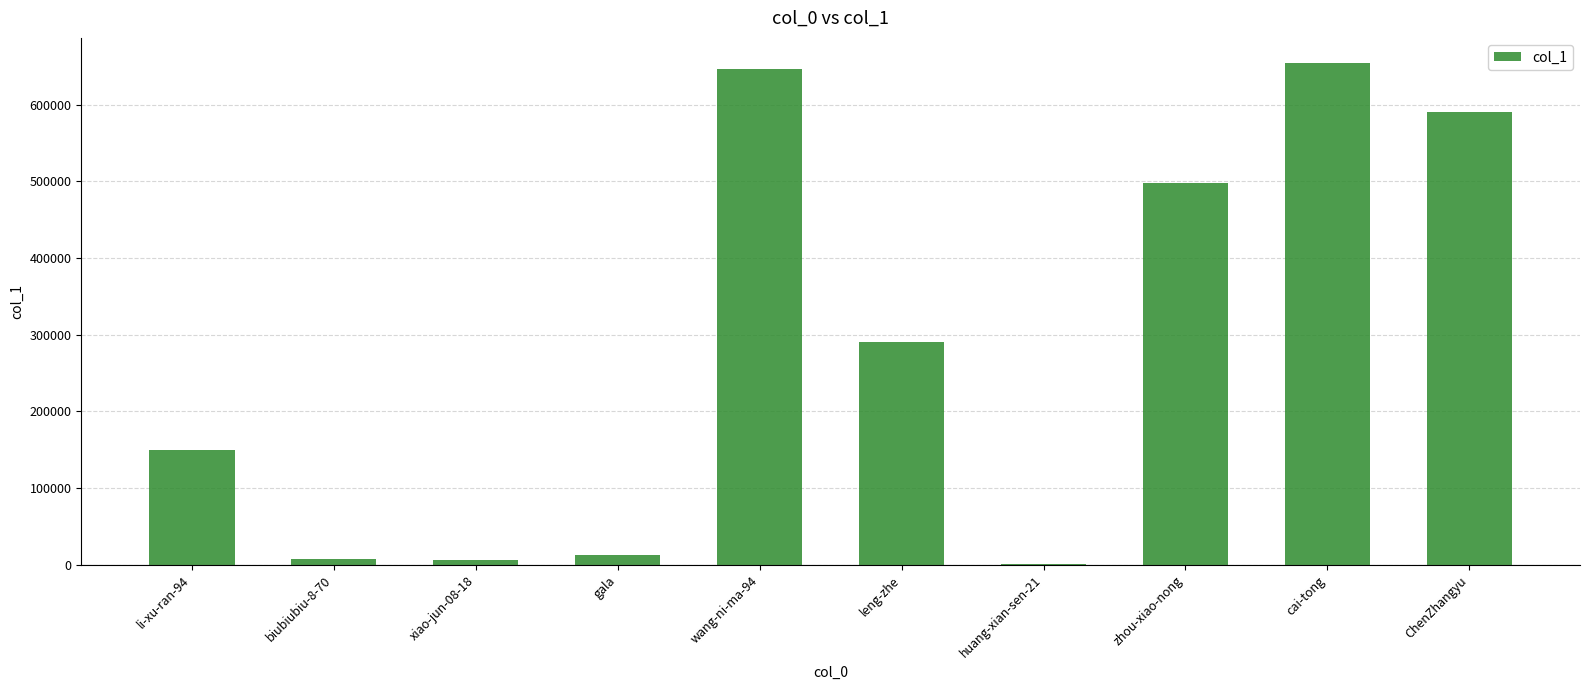

Is it true that the value at zhou-xiao-nong is 497596?

True